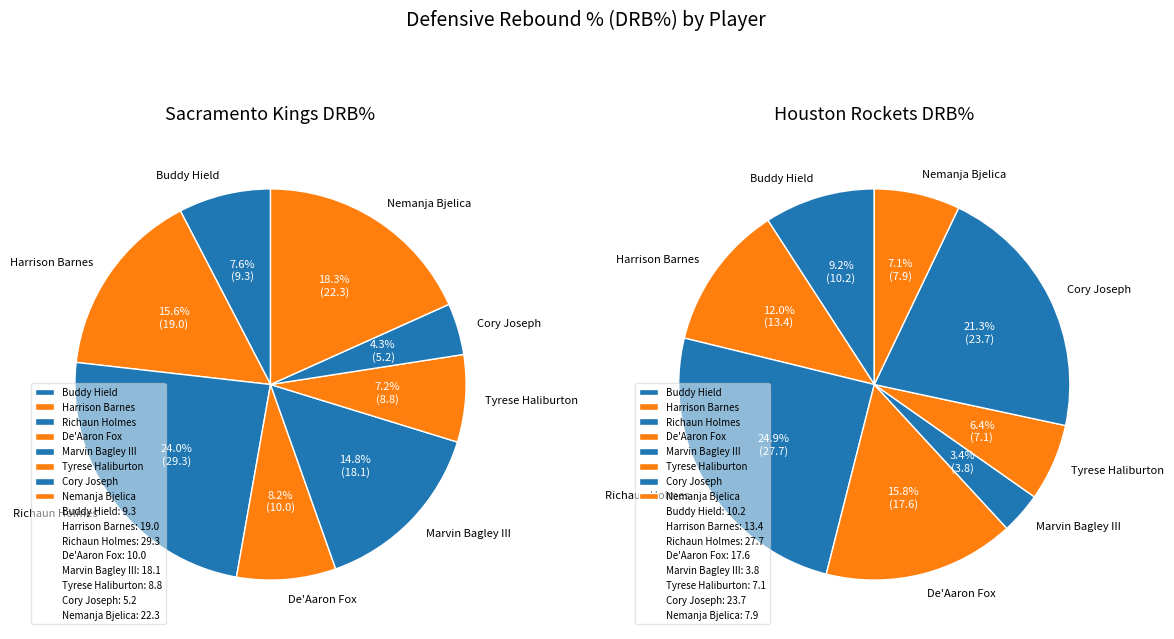

To the nearest percent, what percentage of the pie is Richaun Holmes?

25%